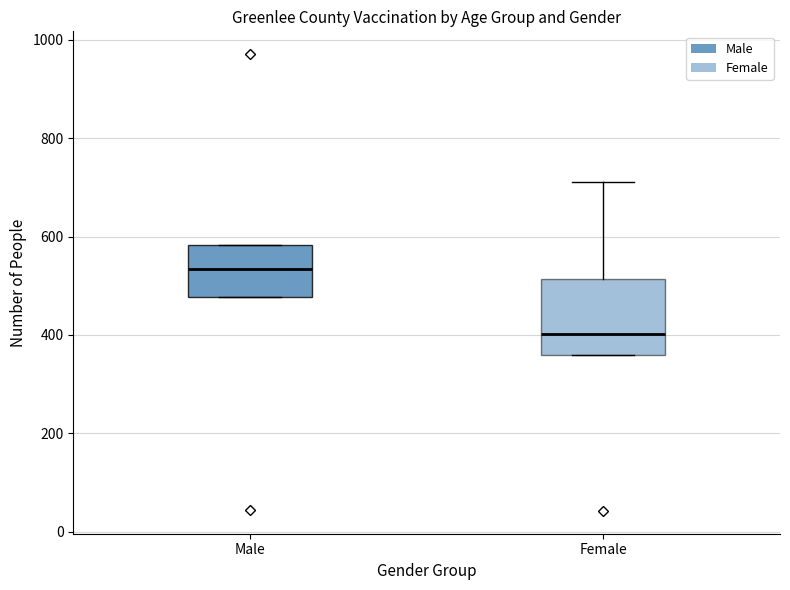

Reading left to right, read every box against the y-axis: the position of its median line, the range the box covers, and the ends of its whiskers. The values are not printed on the chart, so give them approximately, as read against the axis.

Male: median 540, box 480 to 580, whiskers 480 to 580
Female: median 400, box 360 to 520, whiskers 360 to 720